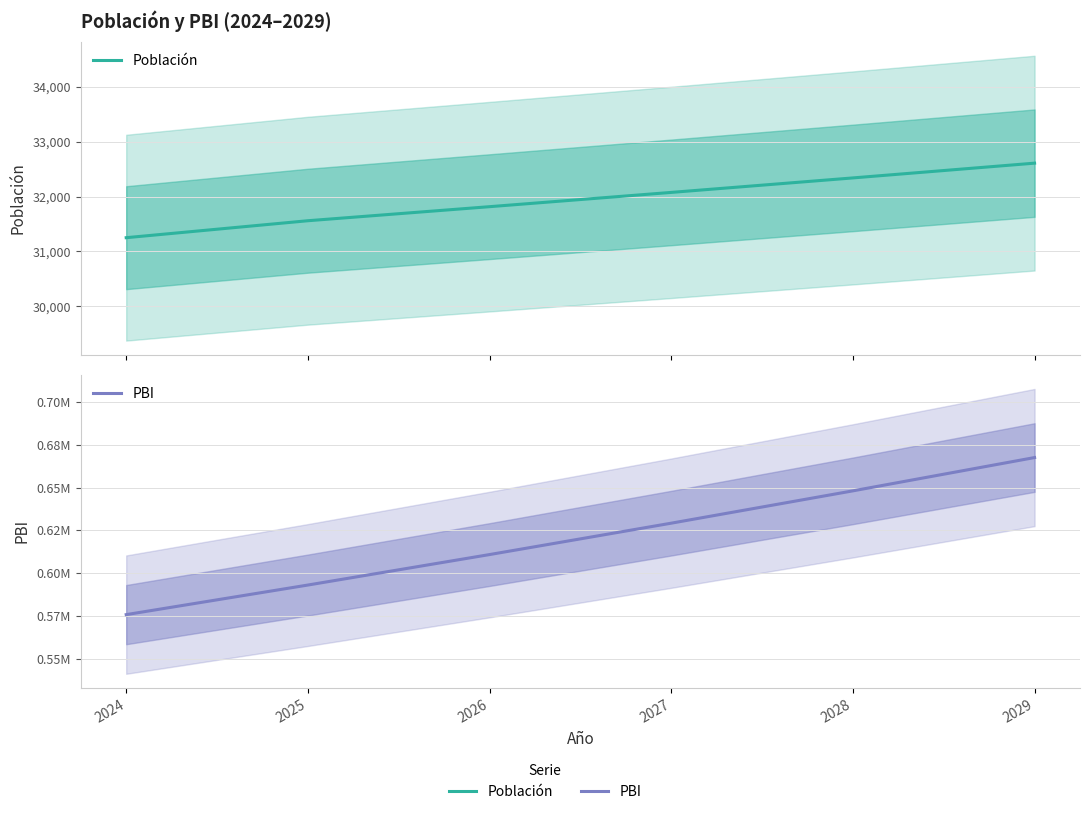

At which label does Población first exceed 32075?

2028